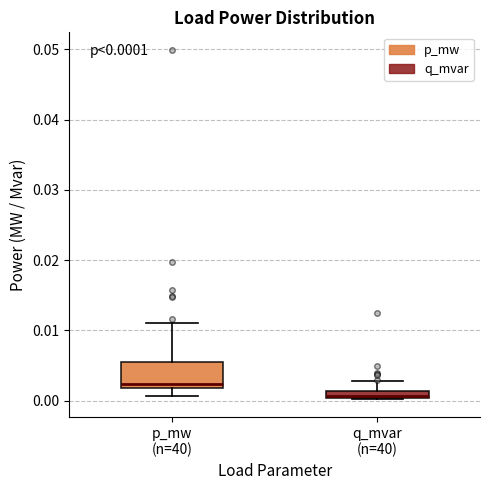

Which box is the tallest, from its lower edge to its upper edge?

p_mw (n=40)